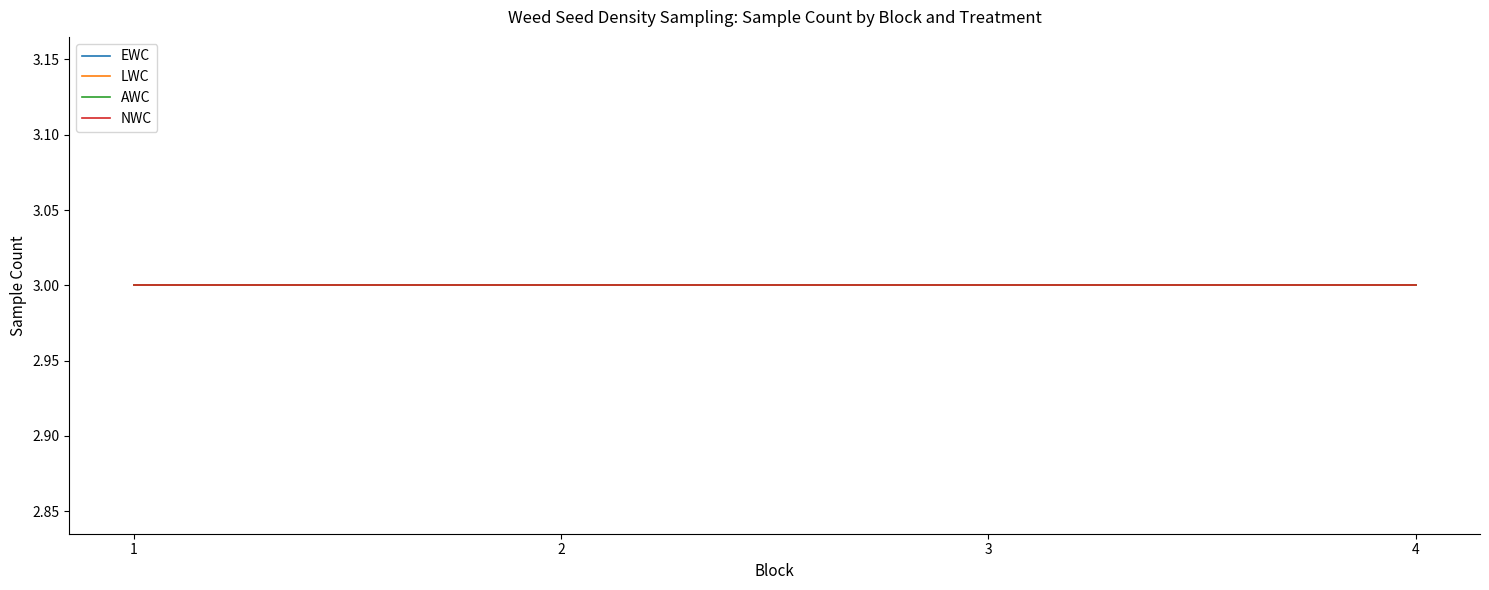

What are all the series names shown in the legend?

EWC, LWC, AWC, NWC